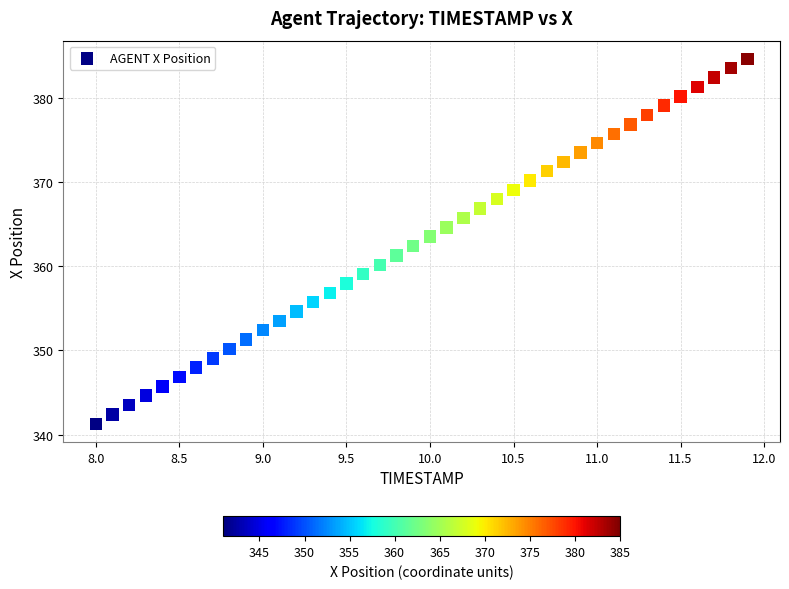

What is the range of Y values (max minus min)?

43.3